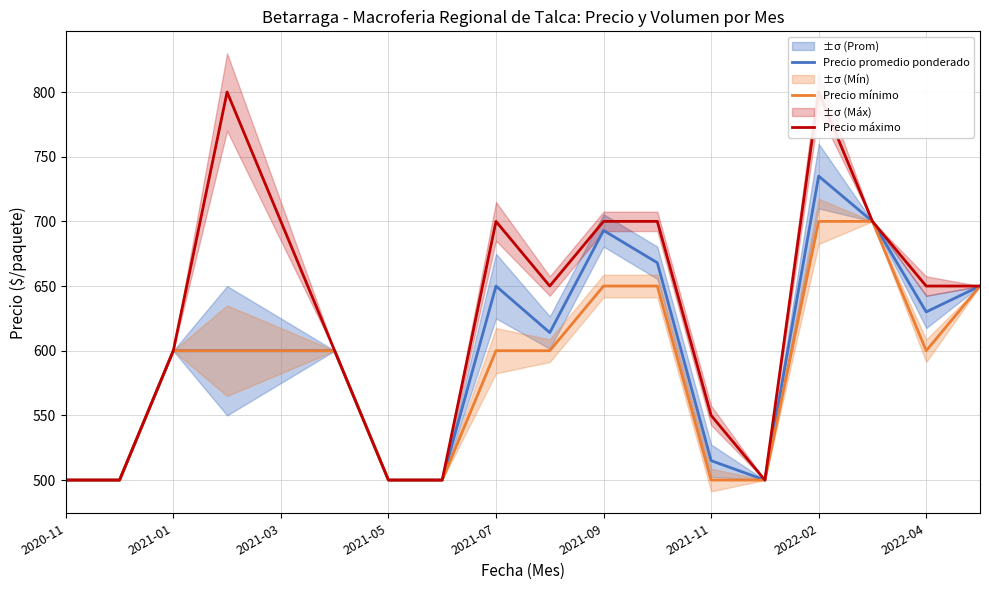

What is the sum of all Precio máximo values?

11300